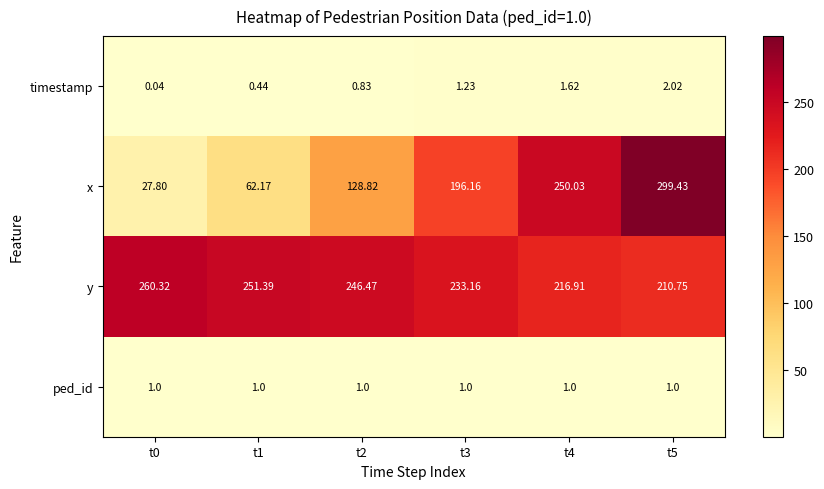

What is the greatest value displayed?

299.4